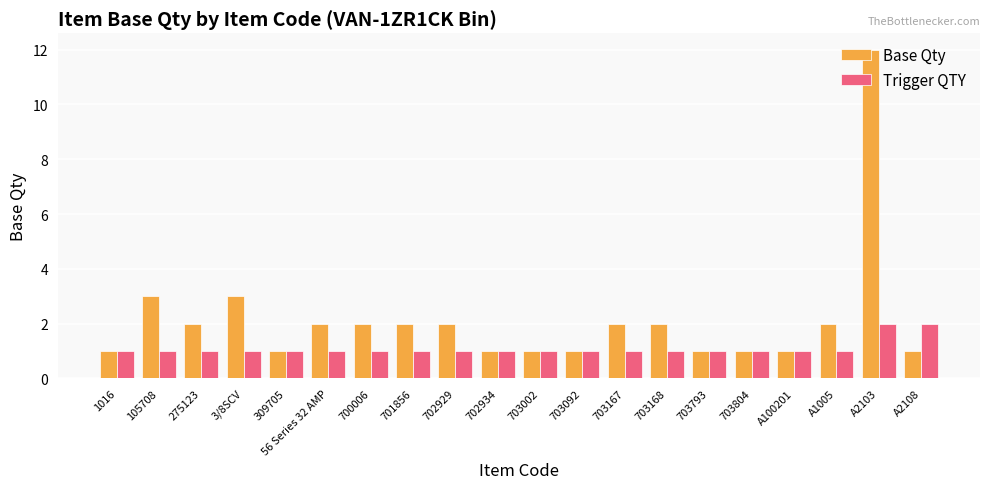

What is the difference between the second highest and minimum values in the Trigger QTY series?

1